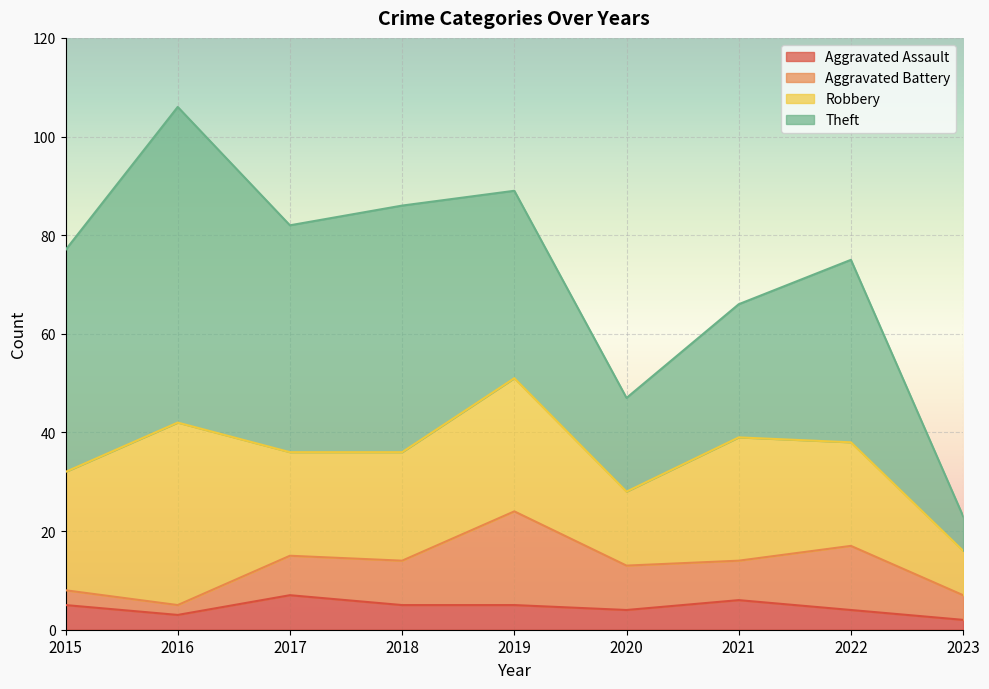

What is the average value of the Robbery series?

22